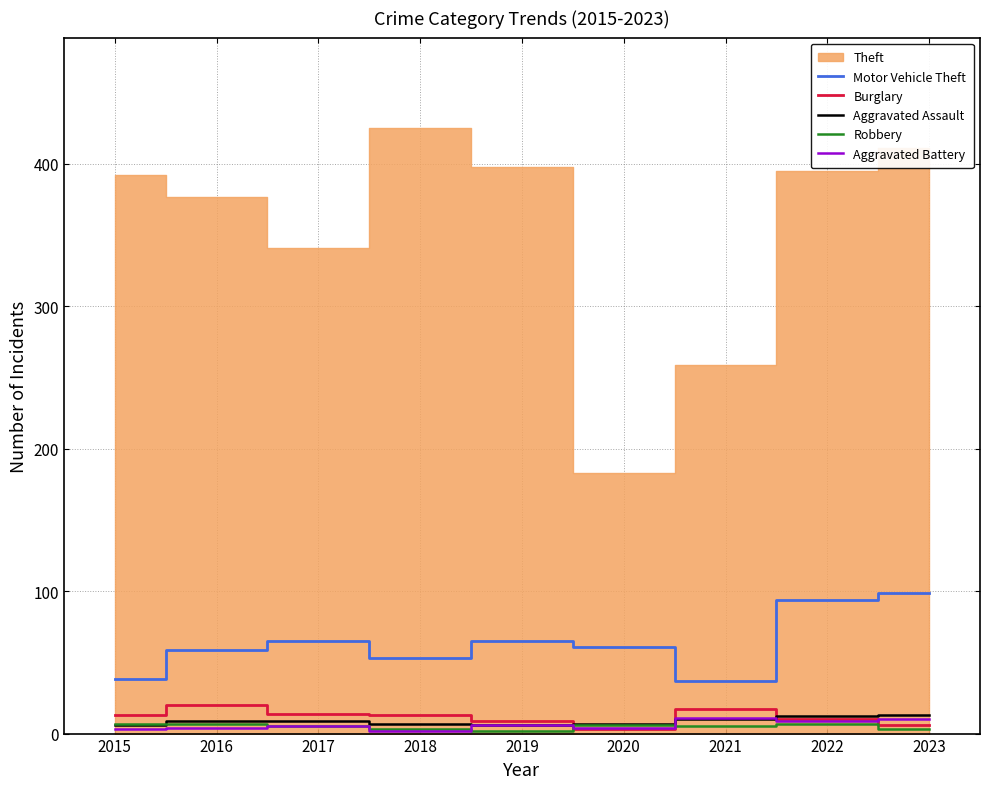

What is the lowest value of the Motor Vehicle Theft series?

37